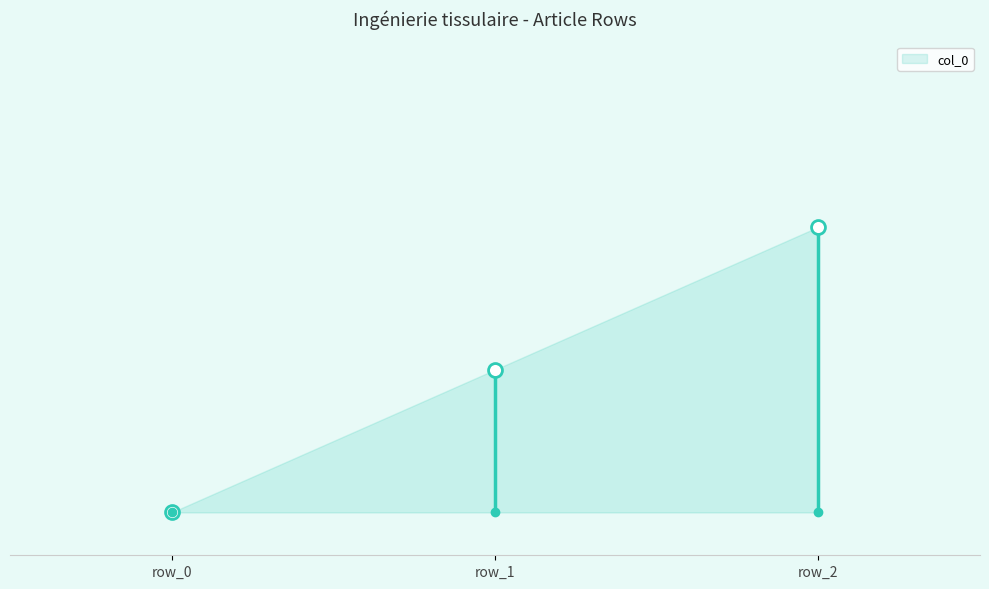

What is the value of the 3rd point from the left?

2